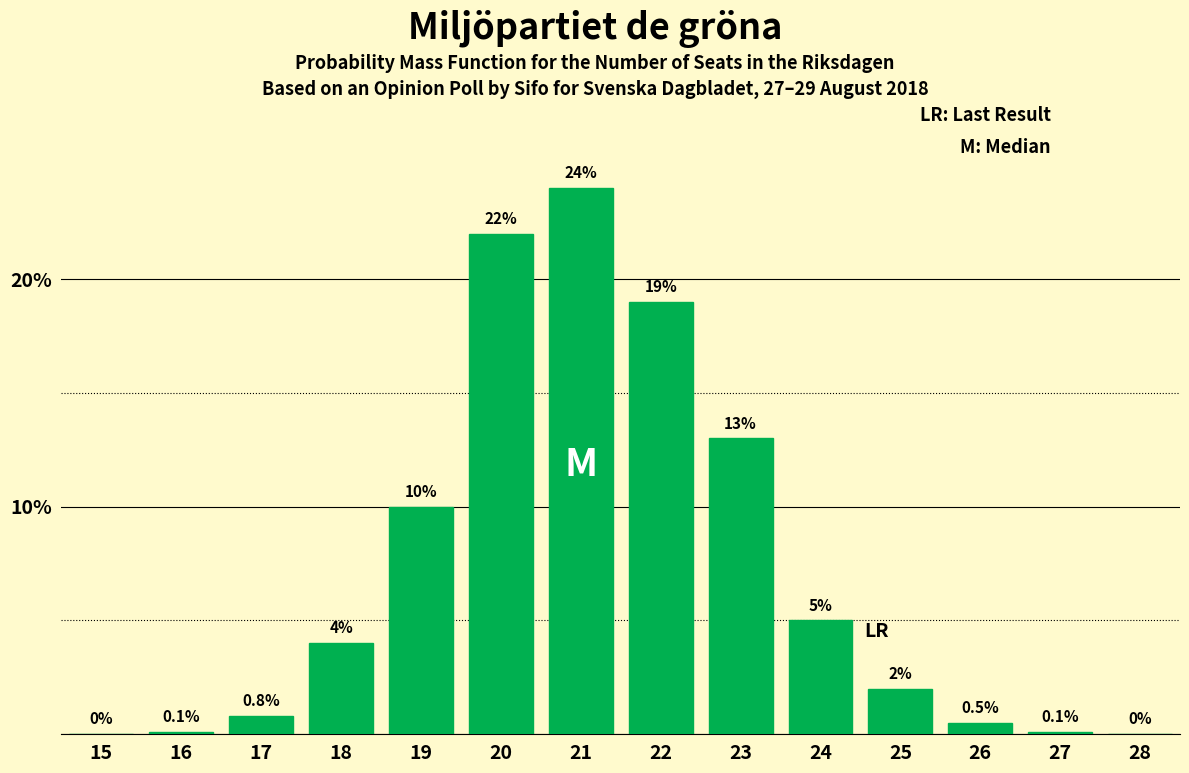

Reading left to right, transcribe all the data shown in this chart.

15=0.0	16=0.1	17=0.8	18=4.0	19=10.0	20=22.0	21=24.0	22=19.0	23=13.0	24=5.0	25=2.0	26=0.5	27=0.1	28=0.0